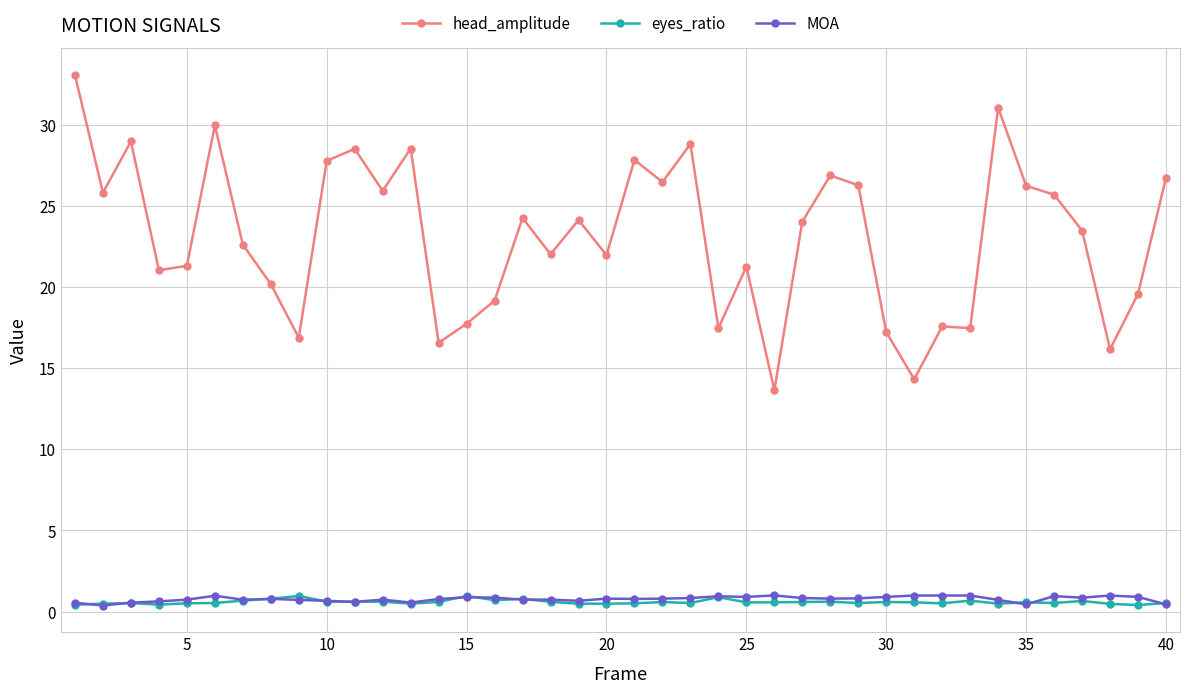

What is the difference between the second highest and second lowest values in the eyes_ratio series?

0.5